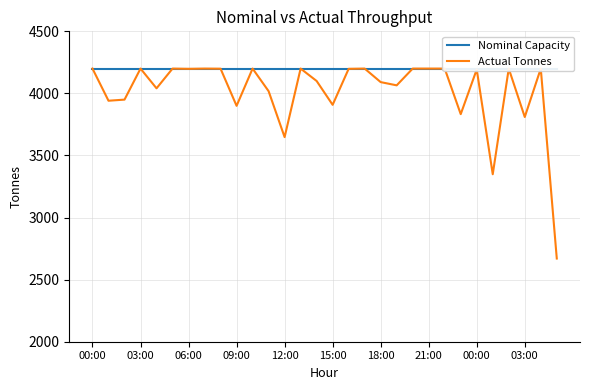

In Actual Tonnes, how many points are higher than both neighbors (excluding endpoints)?

9